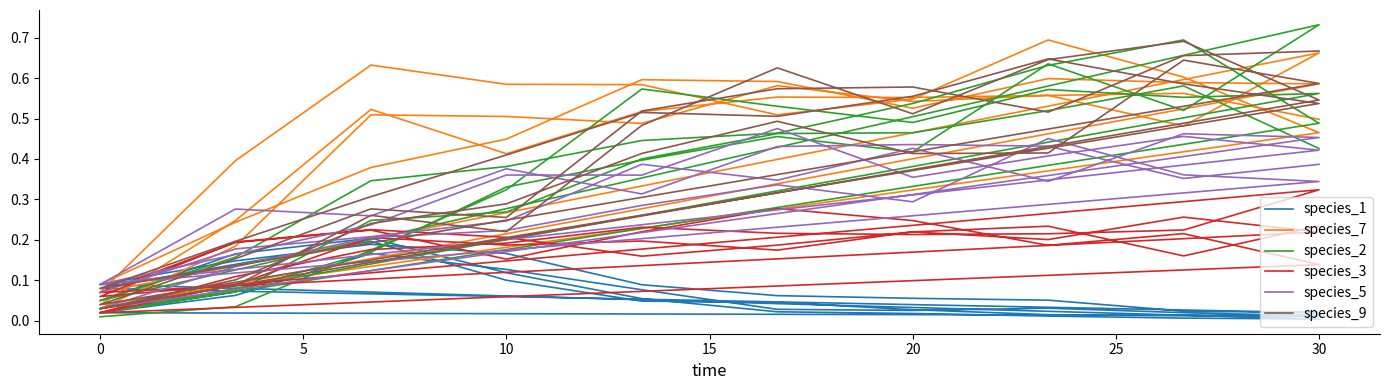

How many interior local peaks does the species_3 series have?

11